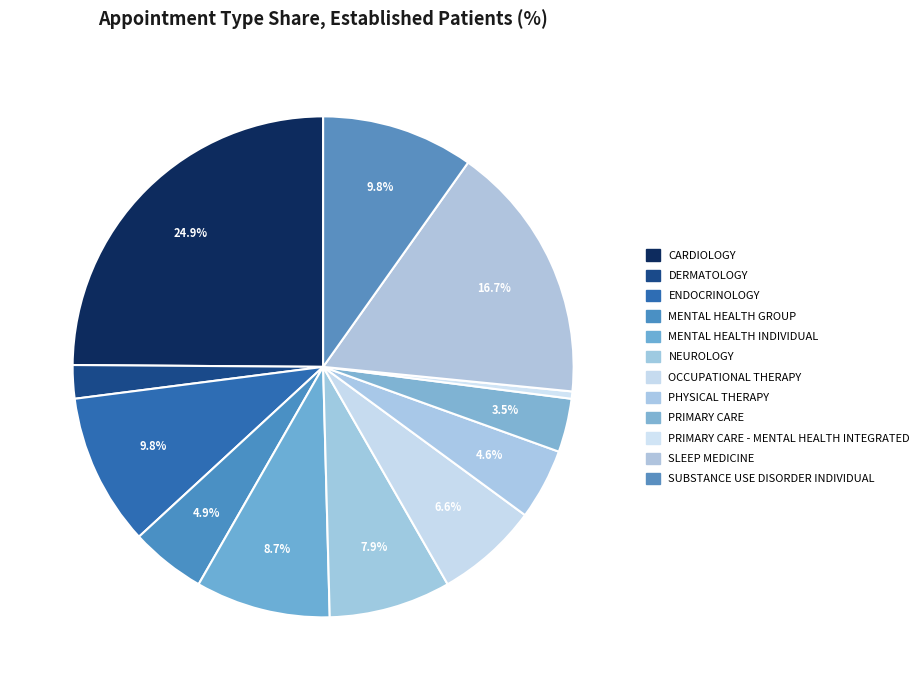

How many slices are in this pie chart?

12